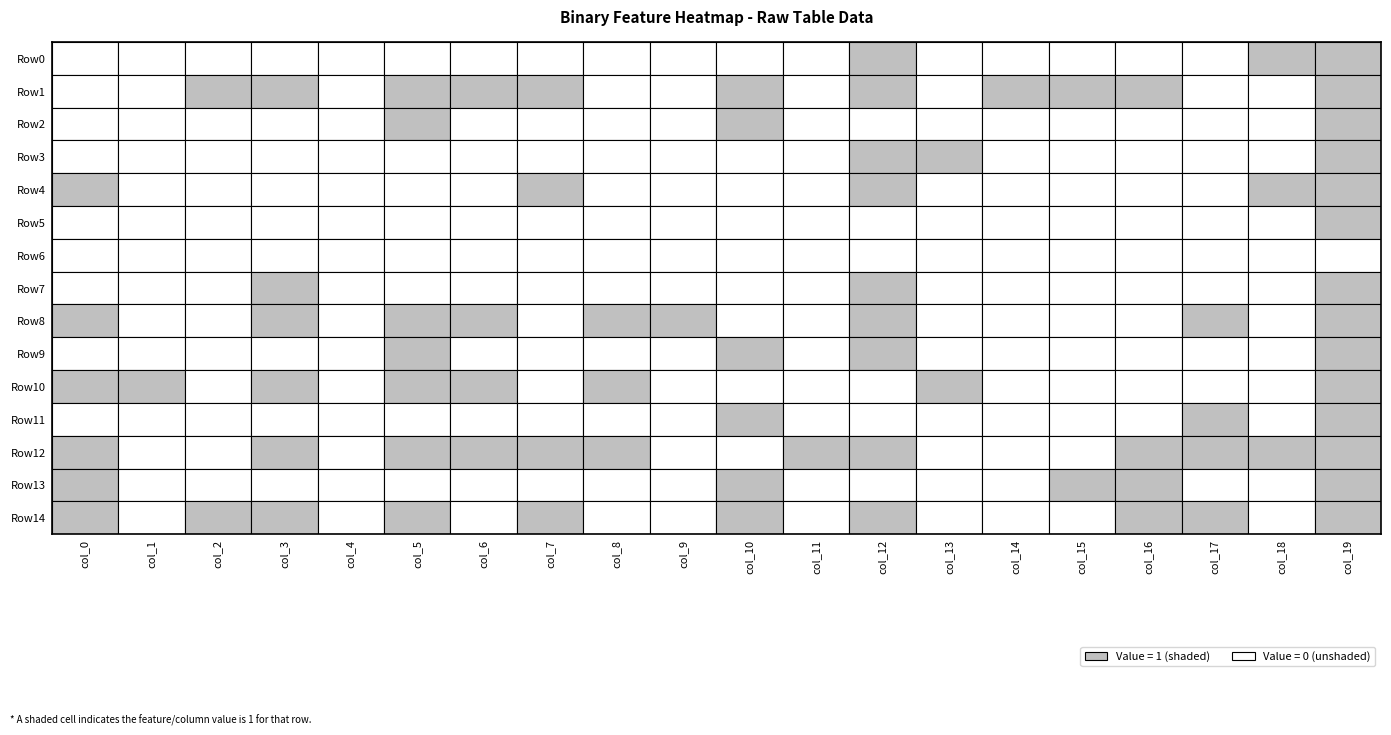

What is the difference between the maximum and second lowest values in the Row3 series?

1